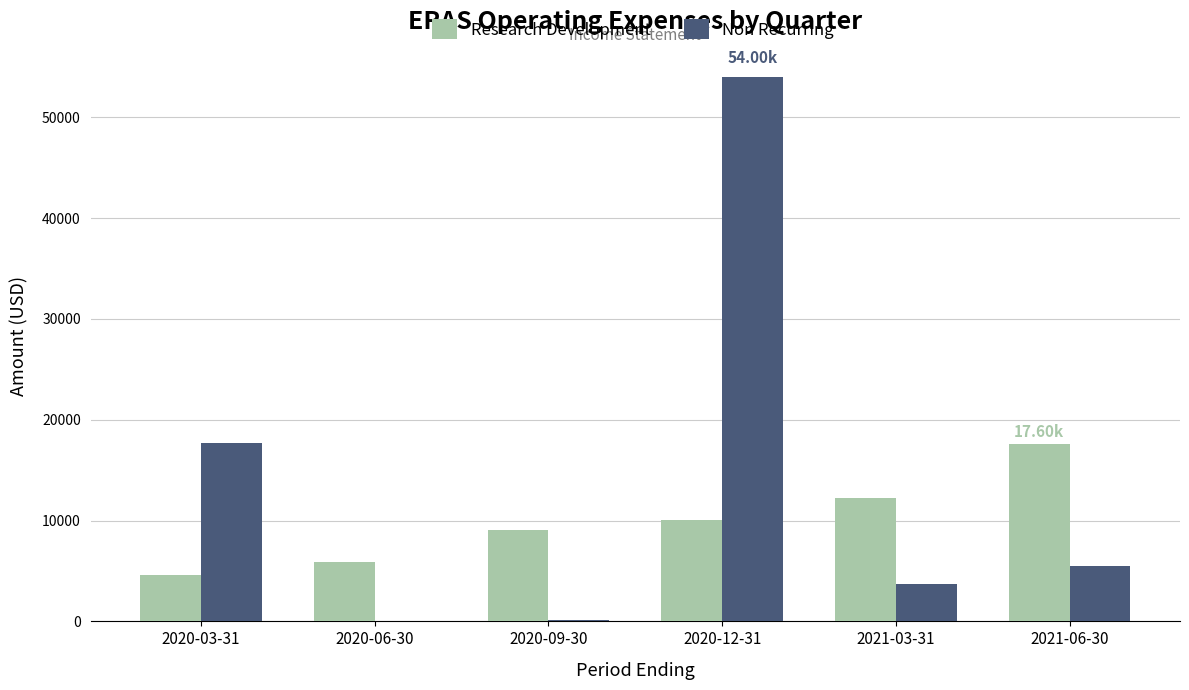

What is the total value across all series at 2020-09-30?

9200